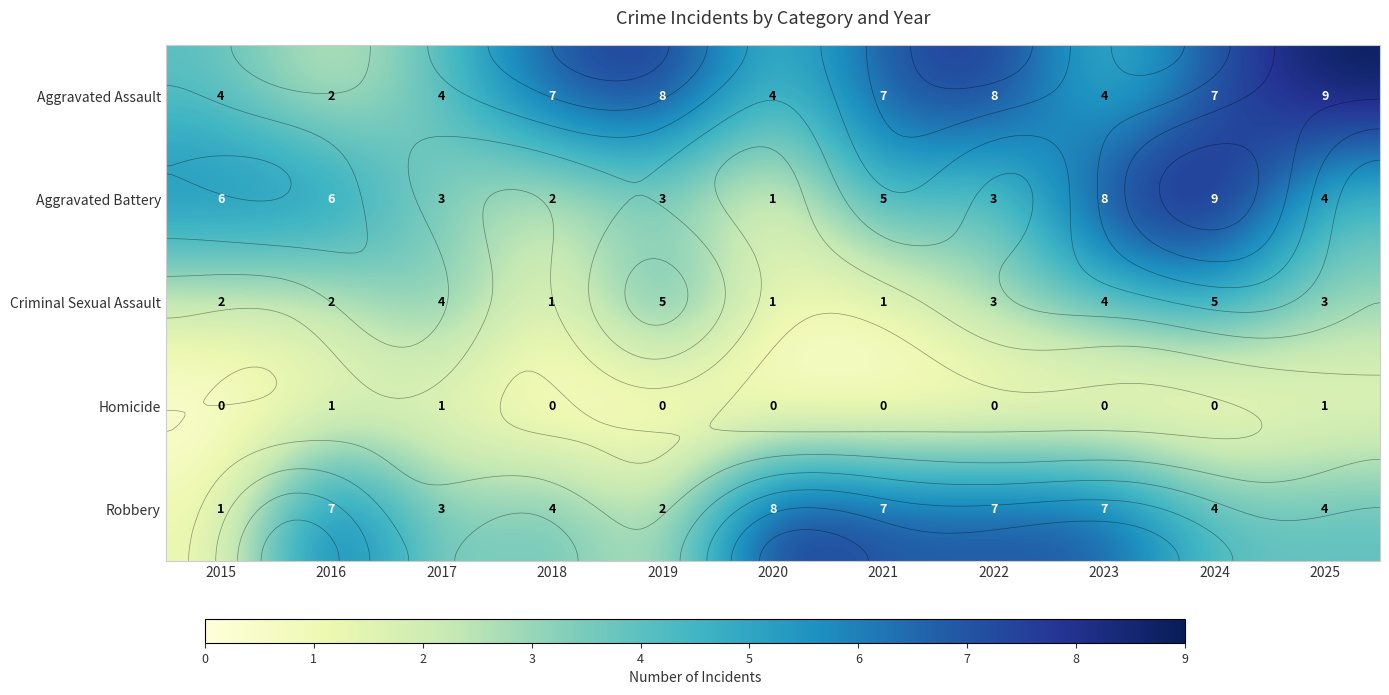

Between 2024 and 2022, which is larger?

2022